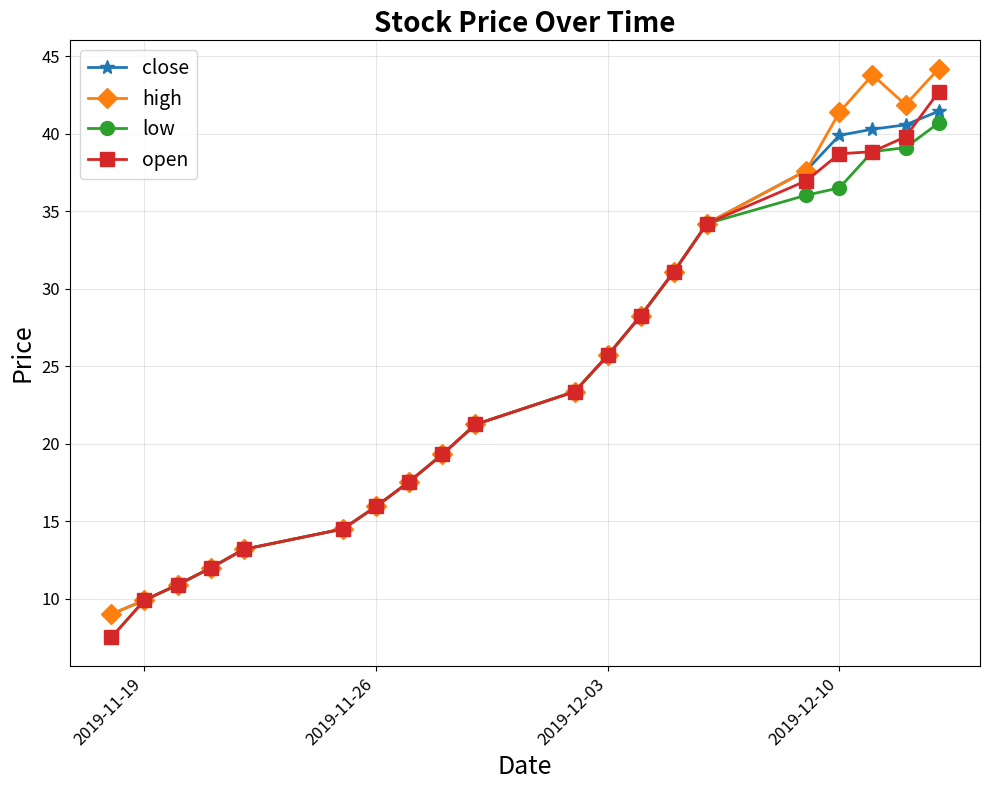

How many lines are shown in the chart?

4